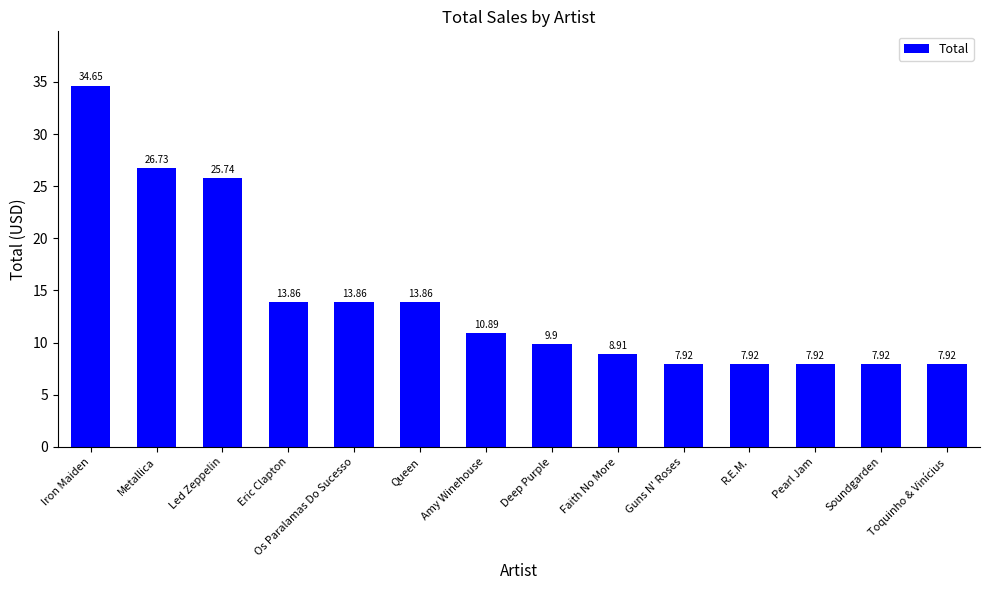

Between R.E.M. and Led Zeppelin, which is larger?

Led Zeppelin